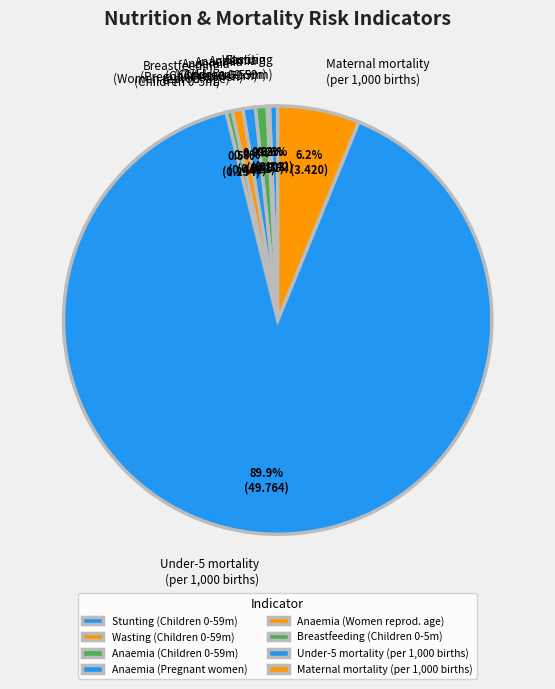

What is the majority slice?

Under-5 mortality (per 1,000 births)